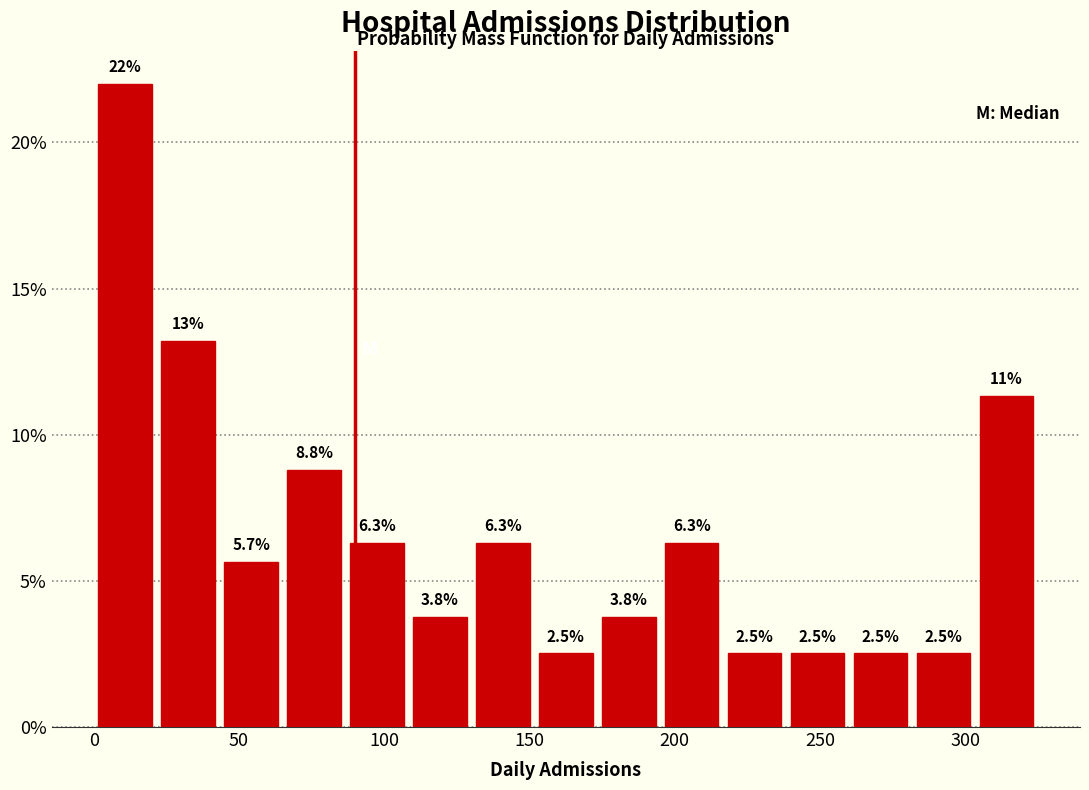

Which range on the x-axis has the tallest bar?

0 to 20